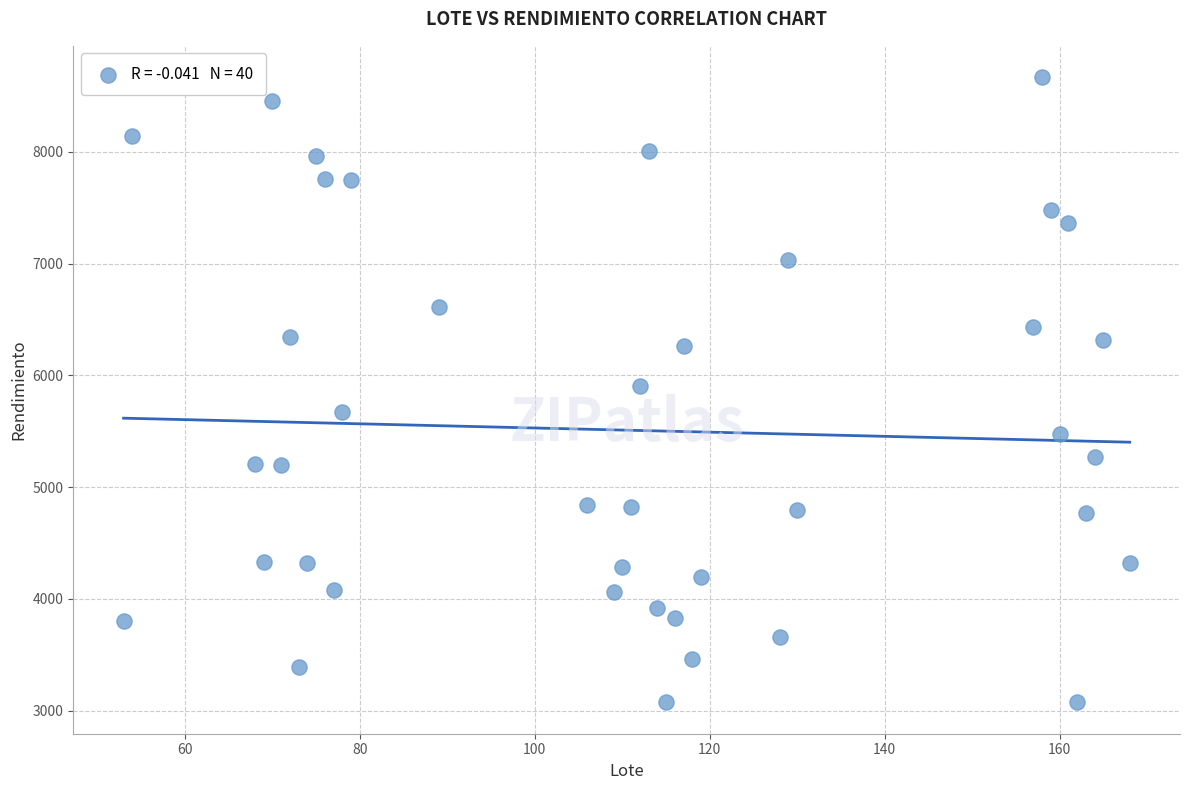

What is the range of X values (max minus min)?

115